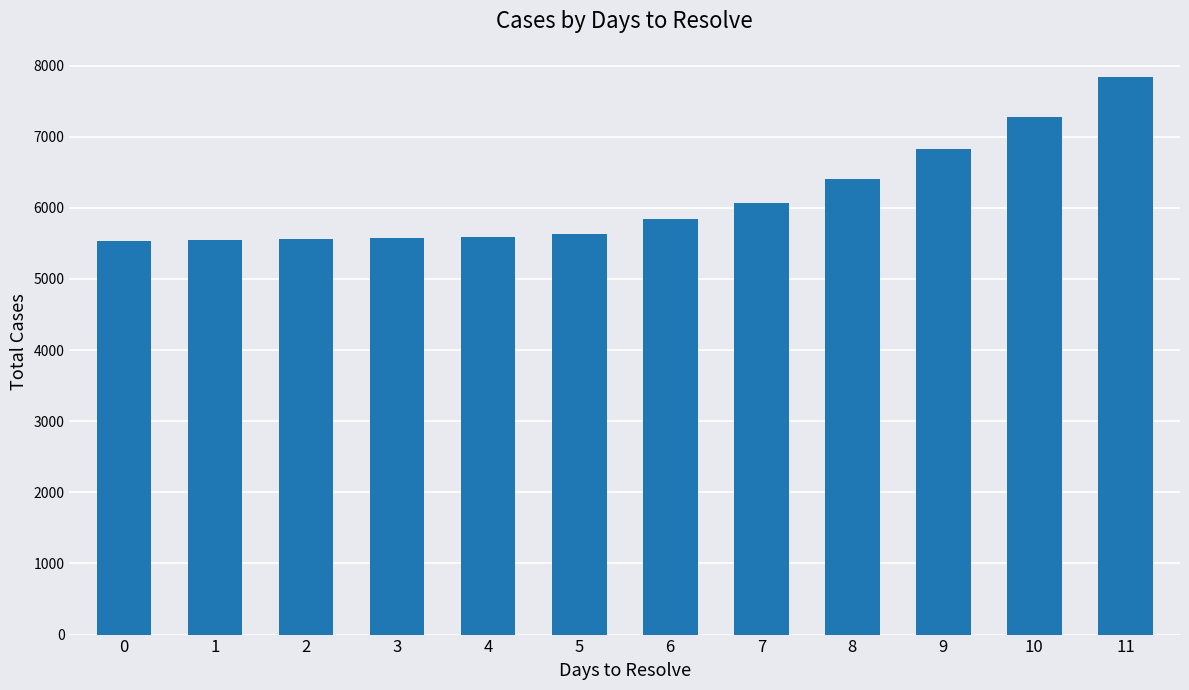

What is the value of the 7th bar from the left?

5844